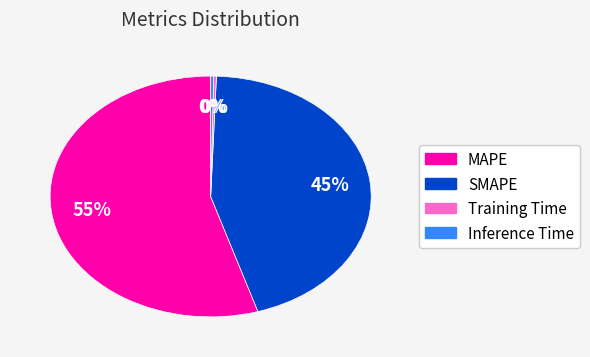

To the nearest percent, what portion does SMAPE represent?

45%